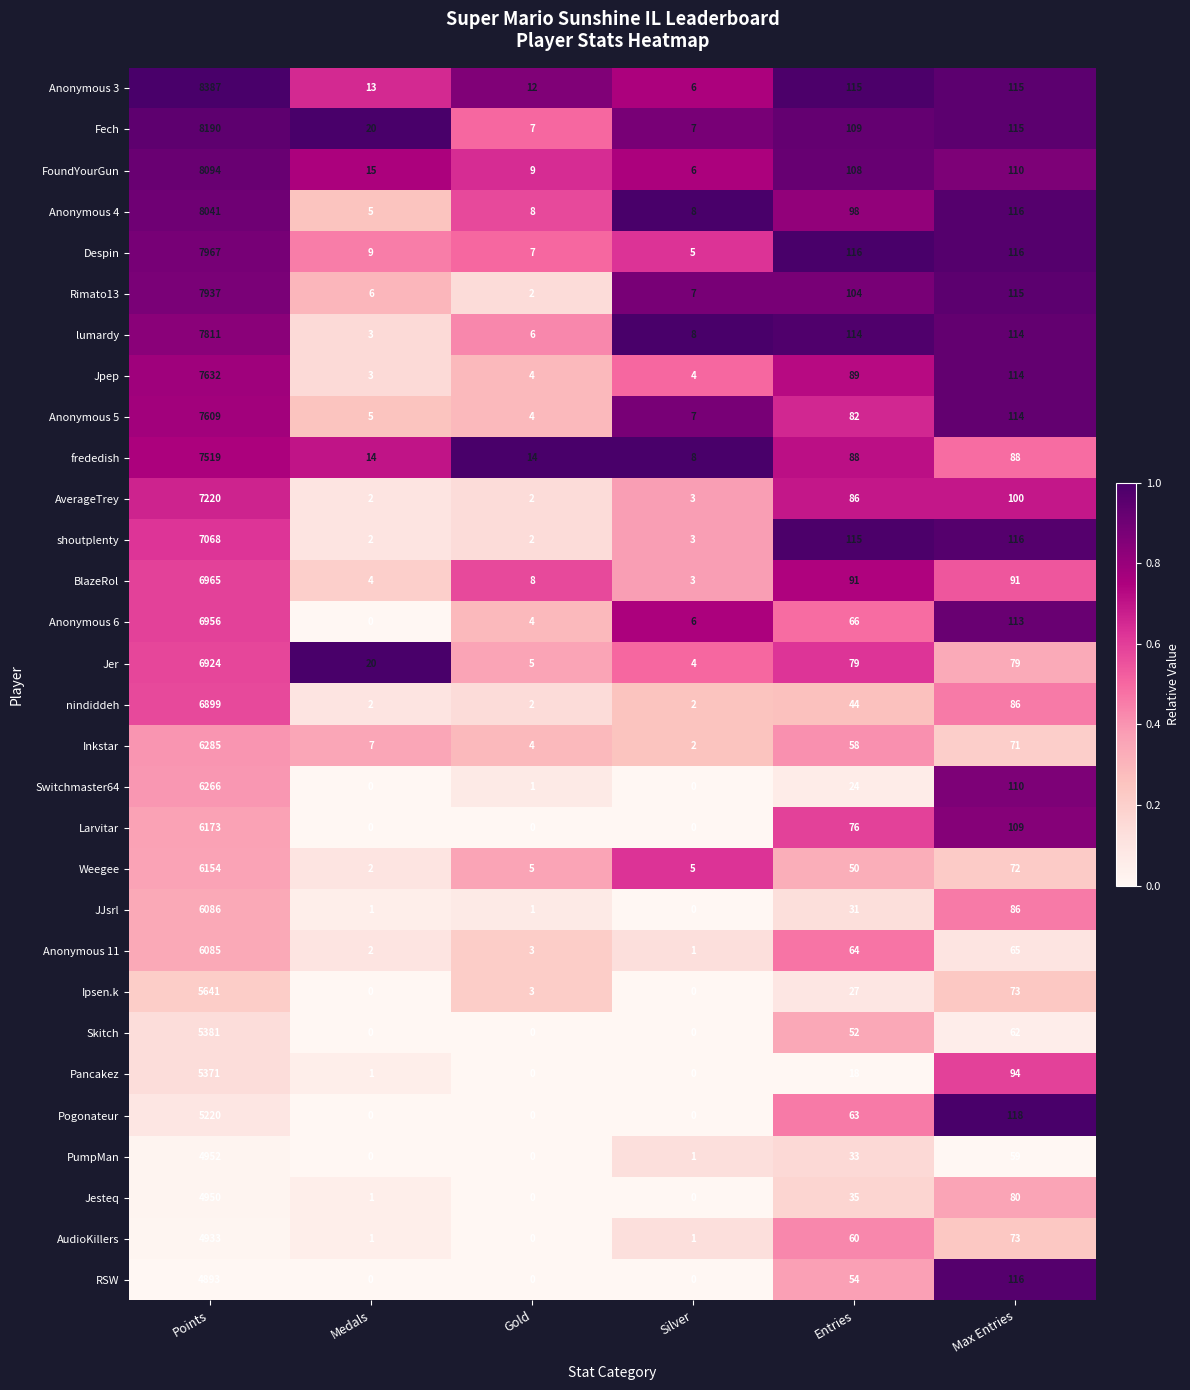

The value of BlazeRol at Max Entries is 91. True or false?

True